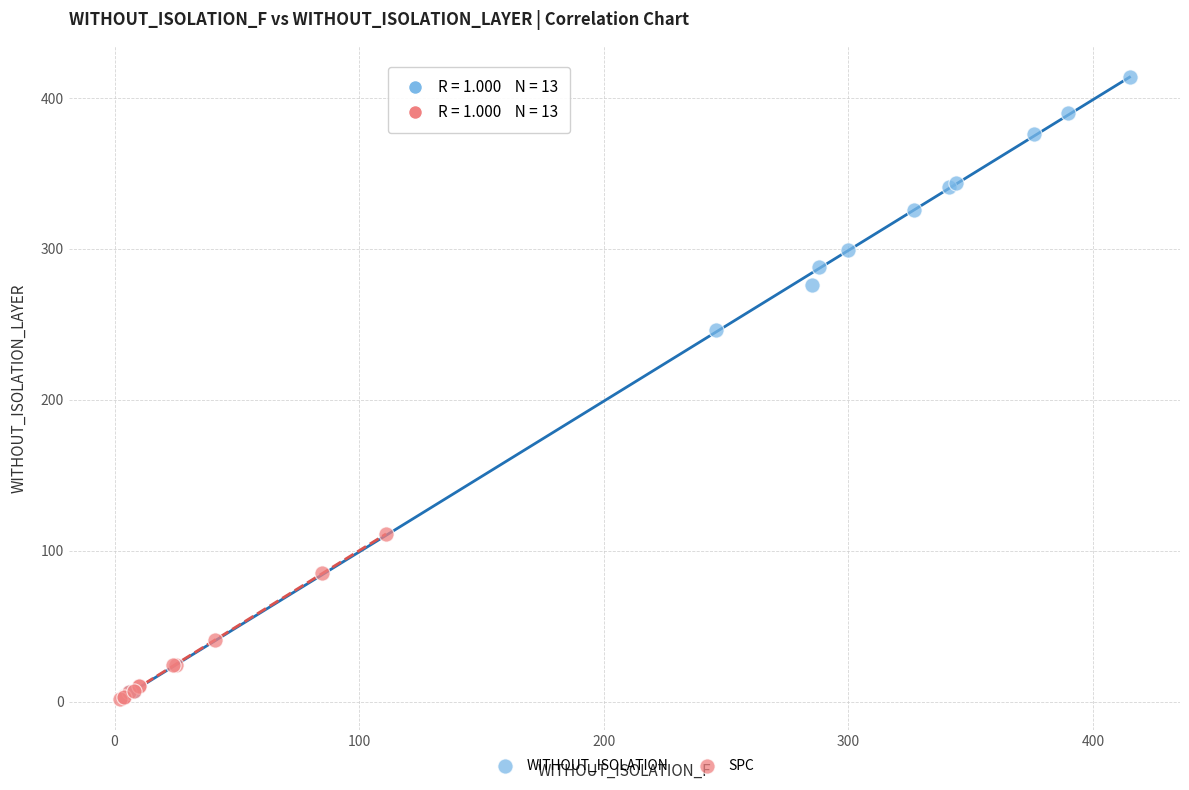

Which series has the widest spread of Y values?

WITHOUT_ISOLATION